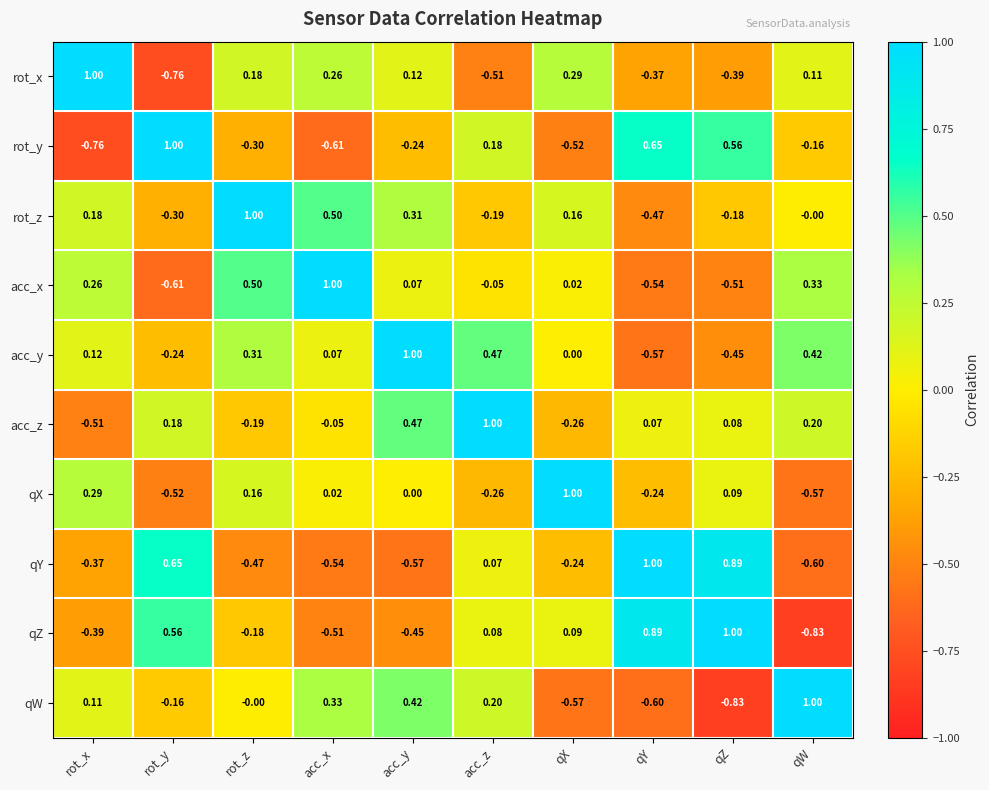

Rank the categories by qZ value from highest to lowest.

qZ, qY, rot_y, qX, acc_z, rot_z, rot_x, acc_y, acc_x, qW